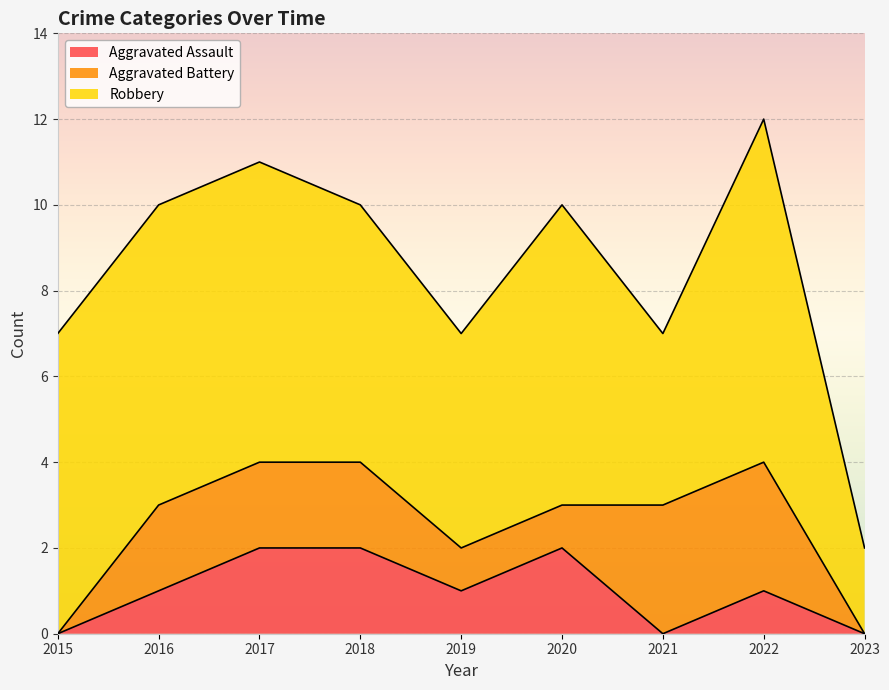

Between 2018 and 2023, which is larger?

2018